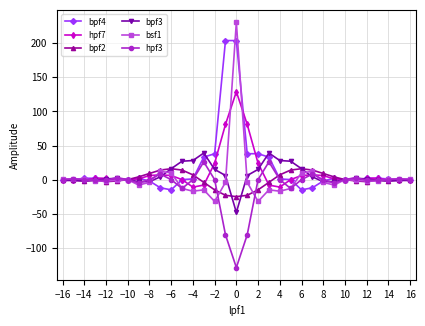

True or false: hpf7 has more than 0 points higher than both neighbors.

True